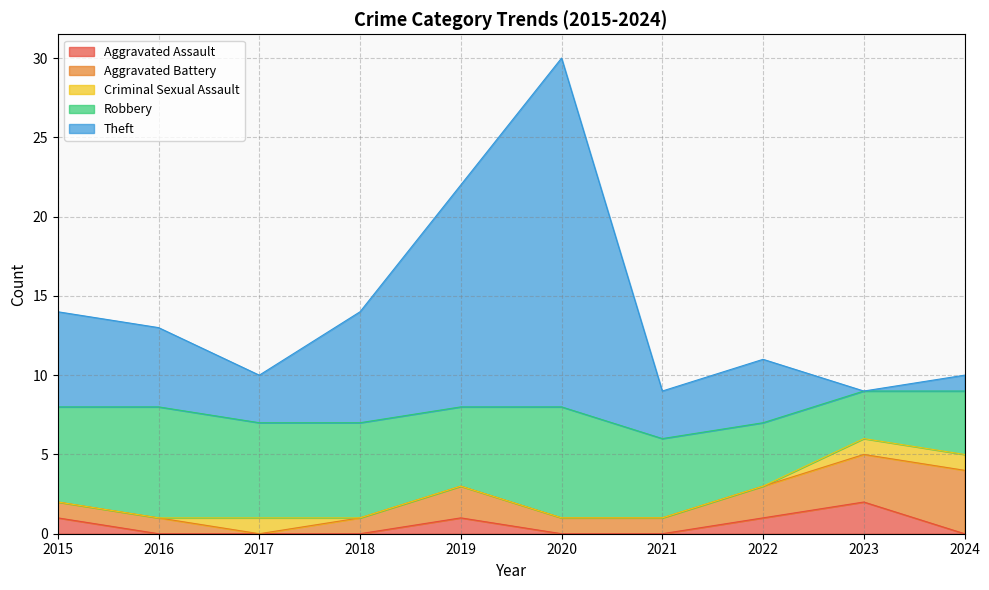

The Theft series shows 6 at 2015. True or false?

True